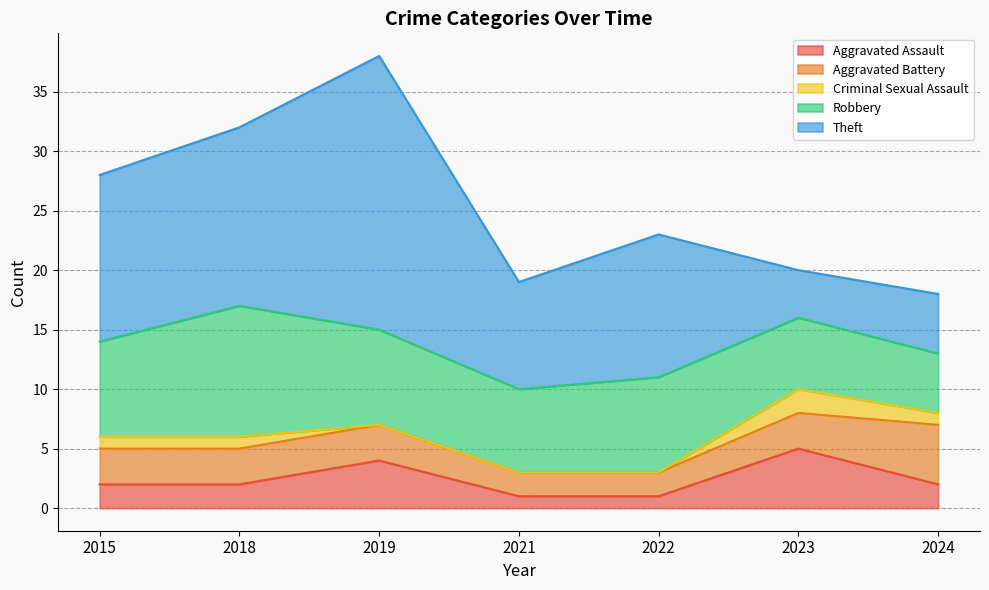

How many times do Aggravated Assault and Aggravated Battery cross each other?

4